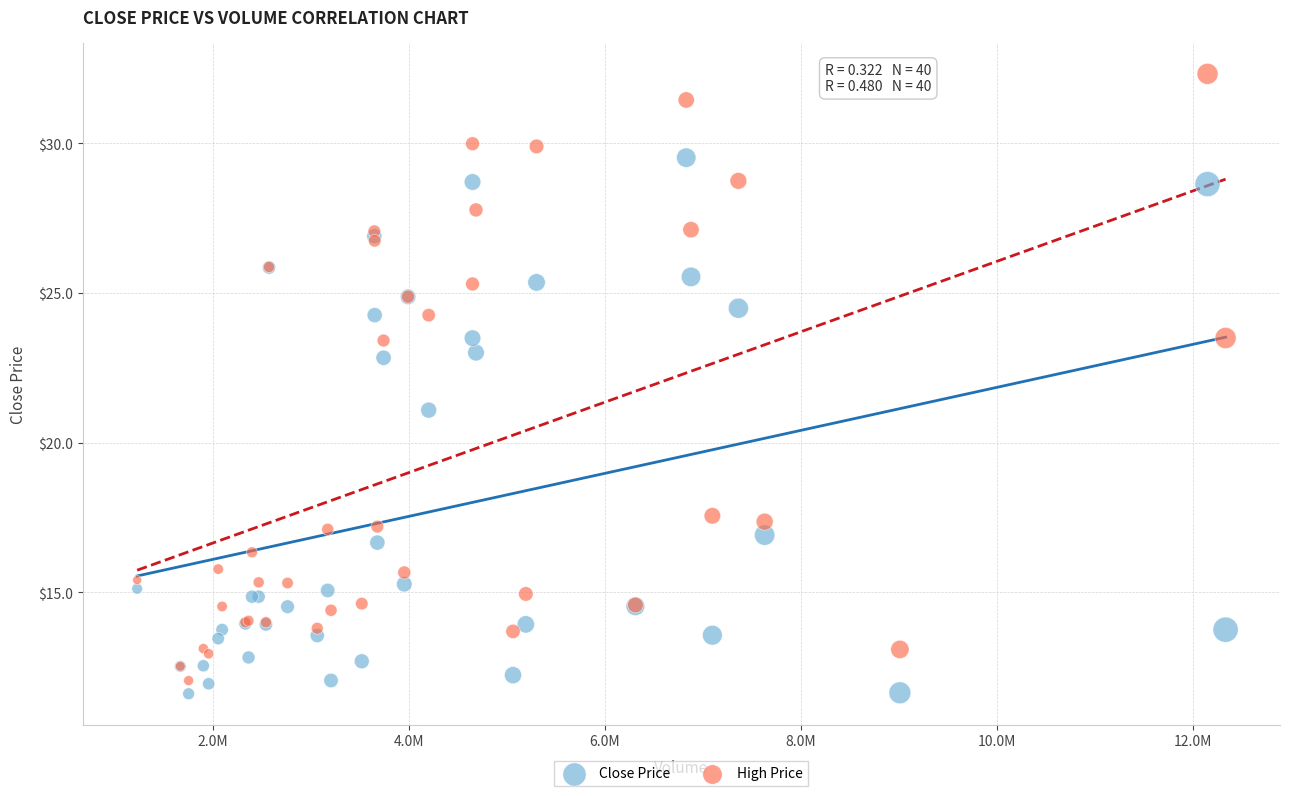

What are all the series names shown in the legend?

Close Price, High Price